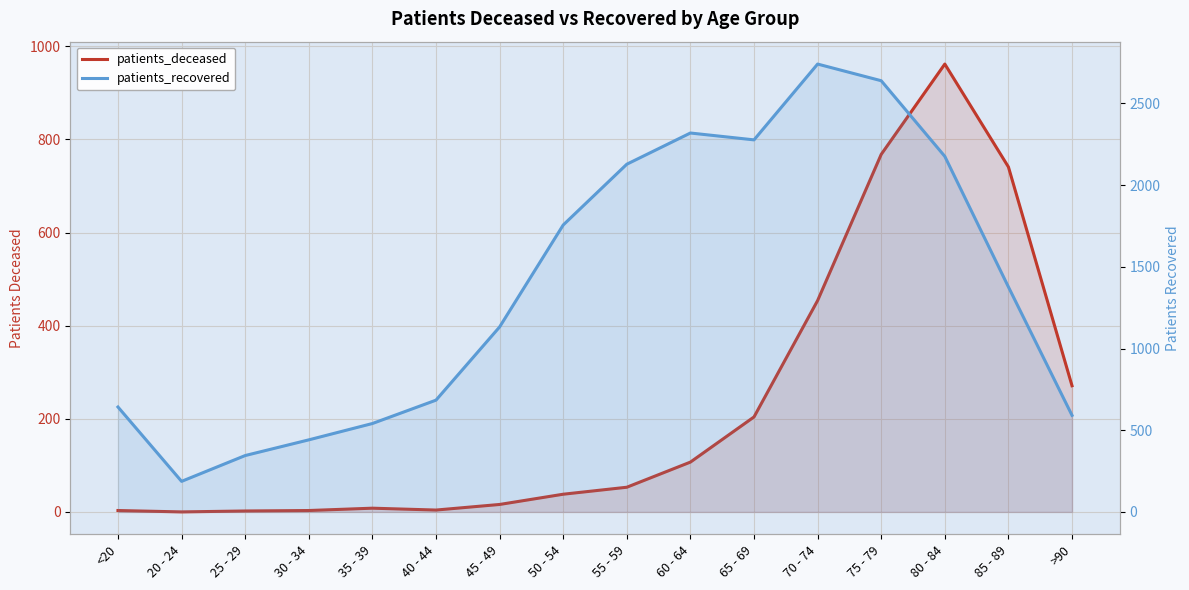

Reading left to right, extract all data points from this chart.

patients_deceased: 3	0	2	3	8	4	16	38	53	107	204	454	768	962	741	271
patients_recovered: 642	187	345	441	541	684	1132	1756	2128	2319	2277	2741	2639	2176	1377	591